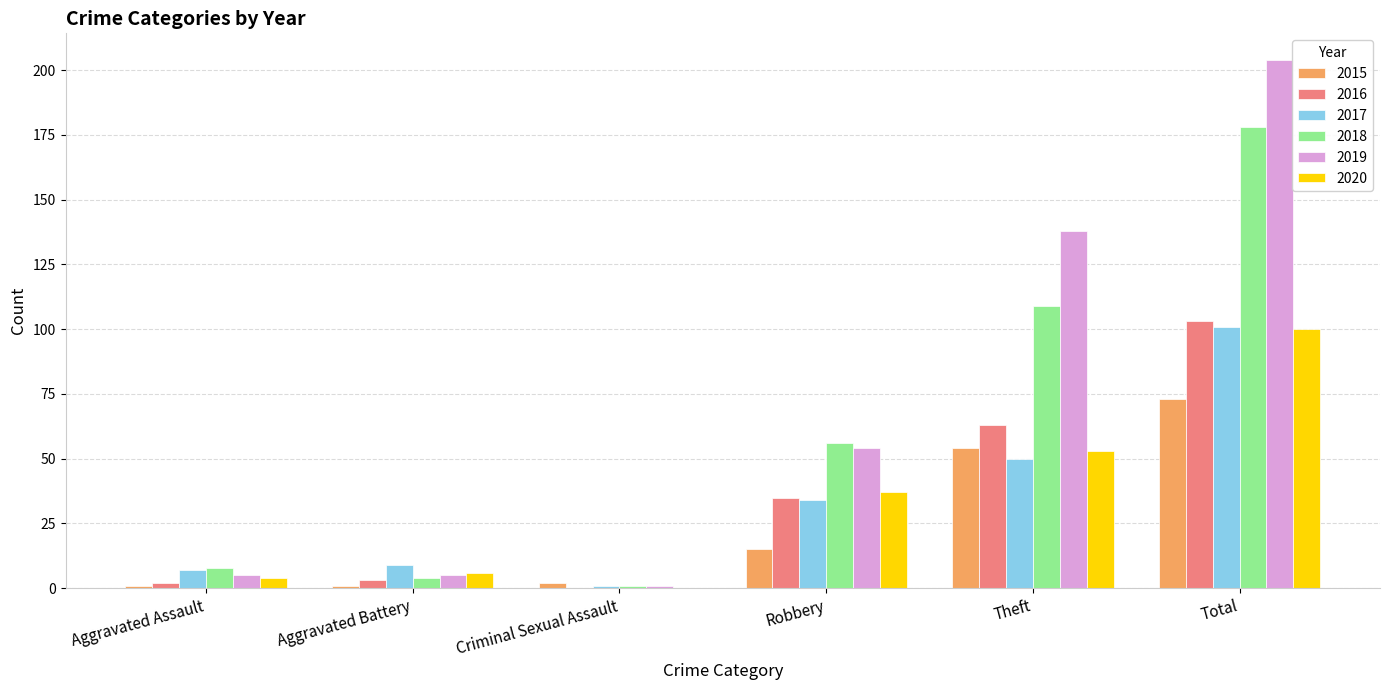

At which label does 2020 reach its peak?

Total